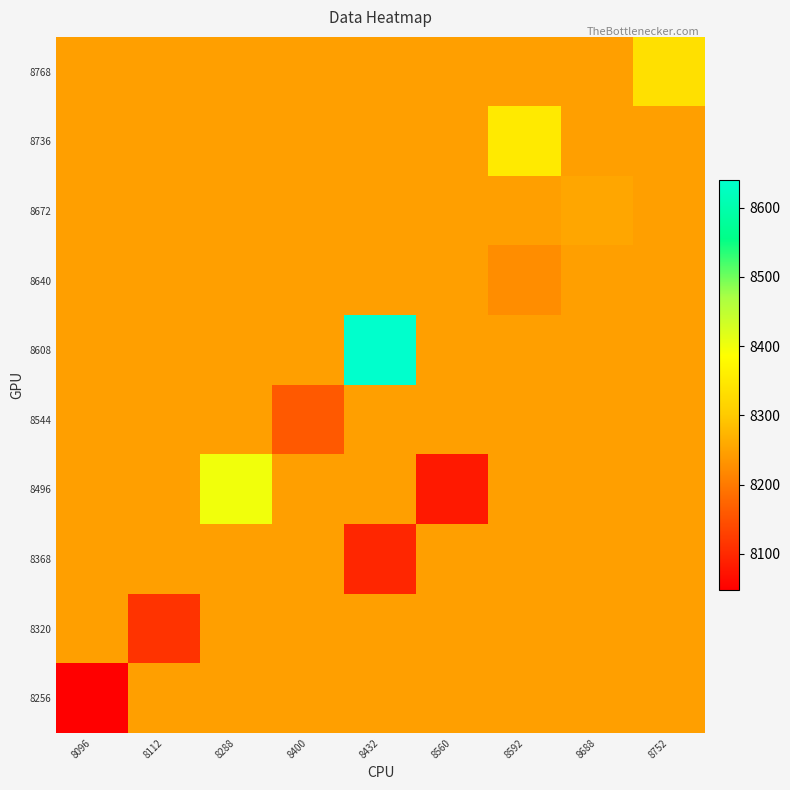

Reading left to right, what are all the values shown in this chart?

row_0: 8096=8048.0	8112=8245.8	8288=8245.8	8400=8245.8	8432=8245.8	8560=8245.8	8592=8245.8	8688=8245.8	8752=8245.8
row_1: 8096=8245.8	8112=8112.0	8288=8245.8	8400=8245.8	8432=8245.8	8560=8245.8	8592=8245.8	8688=8245.8	8752=8245.8
row_2: 8096=8245.8	8112=8245.8	8288=8245.8	8400=8245.8	8432=8096.0	8560=8245.8	8592=8245.8	8688=8245.8	8752=8245.8
row_3: 8096=8245.8	8112=8245.8	8288=8400.0	8400=8245.8	8432=8245.8	8560=8080.0	8592=8245.8	8688=8245.8	8752=8245.8
row_4: 8096=8245.8	8112=8245.8	8288=8245.8	8400=8160.0	8432=8245.8	8560=8245.8	8592=8245.8	8688=8245.8	8752=8245.8
row_5: 8096=8245.8	8112=8245.8	8288=8245.8	8400=8245.8	8432=8640.0	8560=8245.8	8592=8245.8	8688=8245.8	8752=8245.8
row_6: 8096=8245.8	8112=8245.8	8288=8245.8	8400=8245.8	8432=8245.8	8560=8245.8	8592=8224.0	8688=8245.8	8752=8245.8
row_7: 8096=8245.8	8112=8245.8	8288=8245.8	8400=8245.8	8432=8245.8	8560=8245.8	8592=8245.8	8688=8256.0	8752=8245.8
row_8: 8096=8245.8	8112=8245.8	8288=8245.8	8400=8245.8	8432=8245.8	8560=8245.8	8592=8352.0	8688=8245.8	8752=8245.8
row_9: 8096=8245.8	8112=8245.8	8288=8245.8	8400=8245.8	8432=8245.8	8560=8245.8	8592=8245.8	8688=8245.8	8752=8336.0